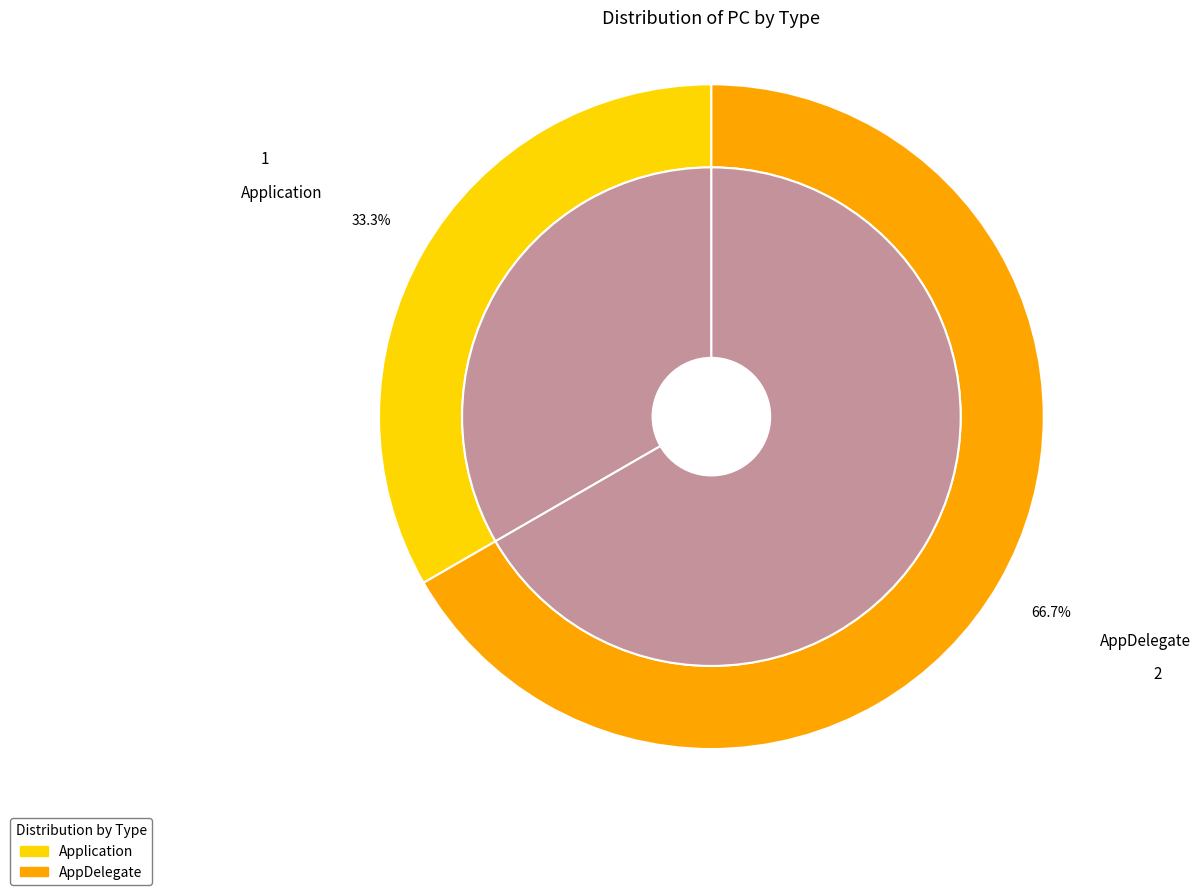

To the nearest percent, what percentage of the pie is Application?

33%